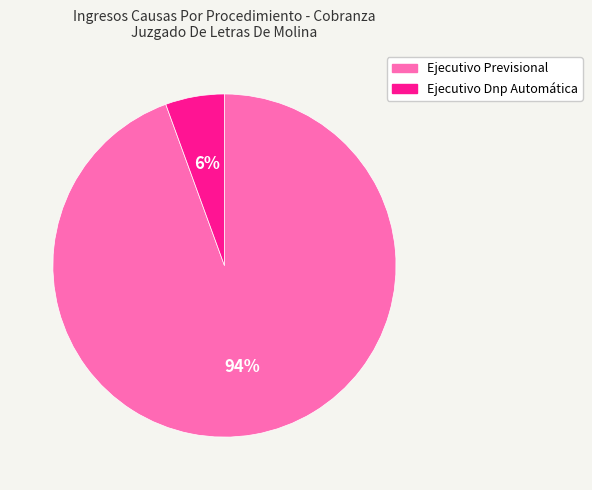

Between Ejecutivo Previsional and Ejecutivo Dnp Automática, which is larger?

Ejecutivo Previsional